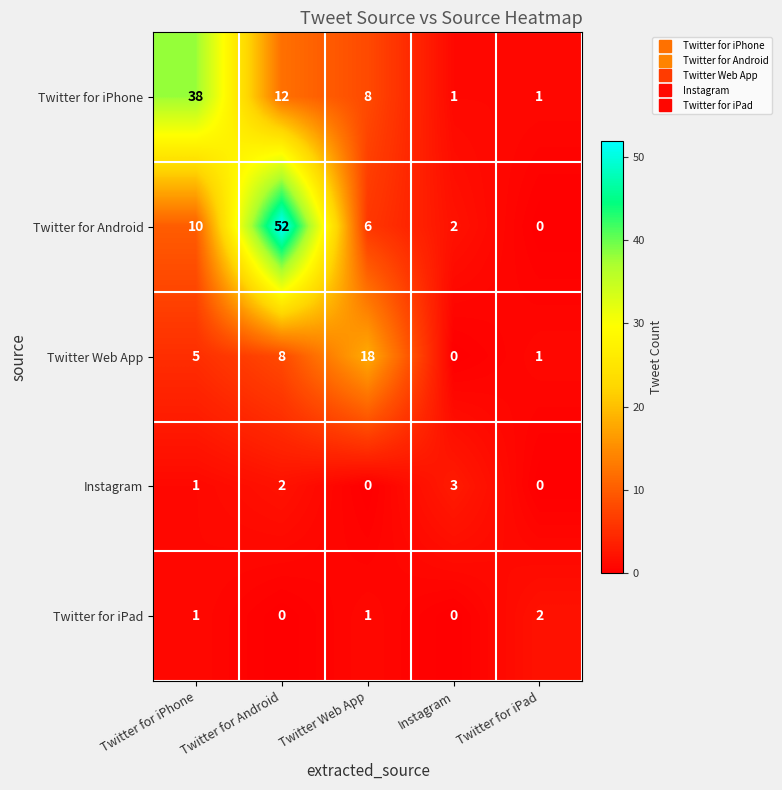

At which category is the sum across all series the highest?

Twitter for Android